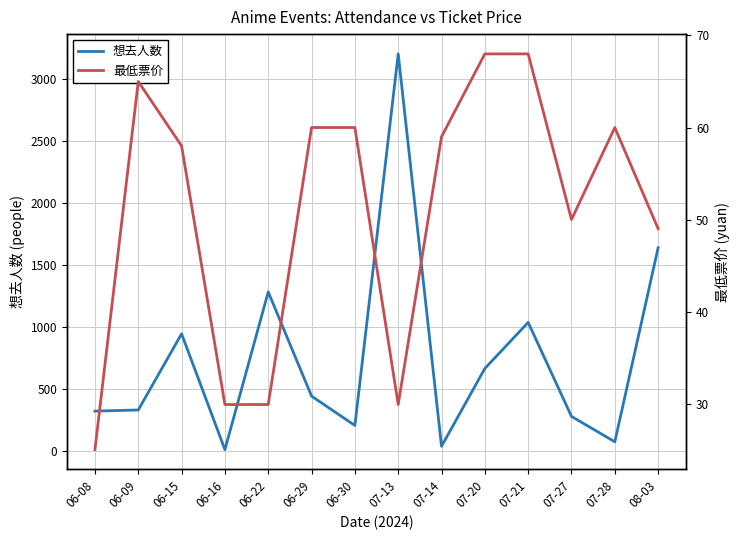

How many interior local peaks does the 想去人数 series have?

4